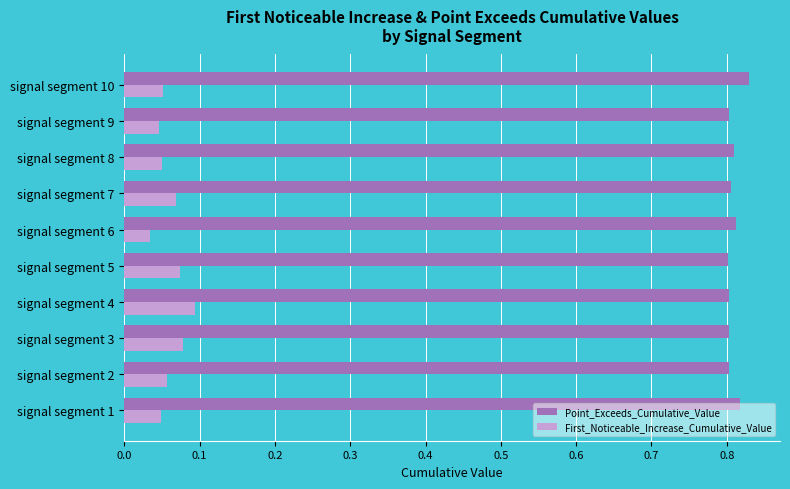

Which label corresponds to the largest value in the chart?

signal segment 10